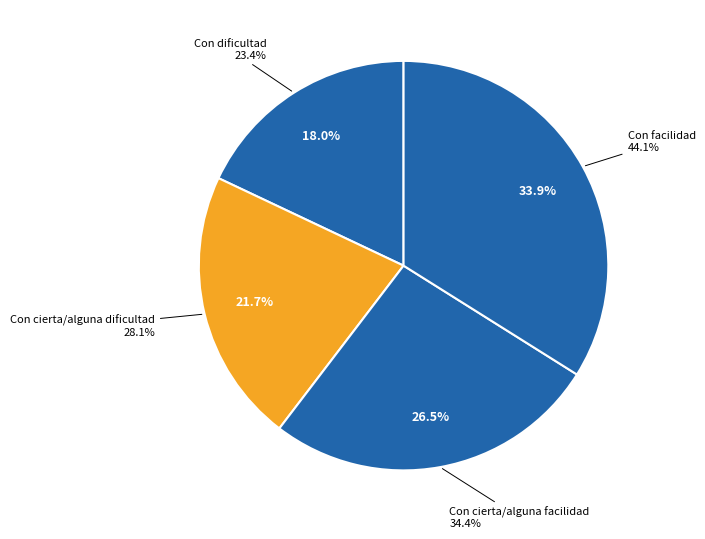

True or false: Con cierta/alguna facilidad accounts for 26% of the total.

True